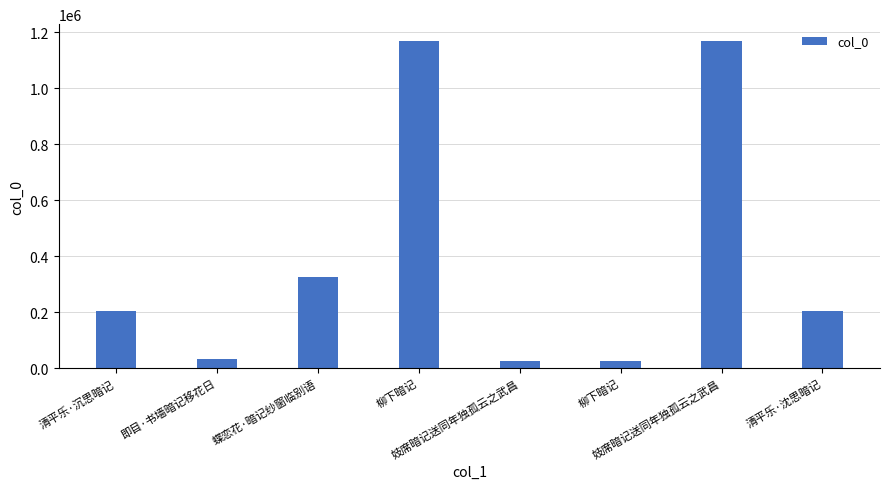

What is the ratio of the value at 柳下暗记 to the value at 即目·书墙暗记移花日?

0.8